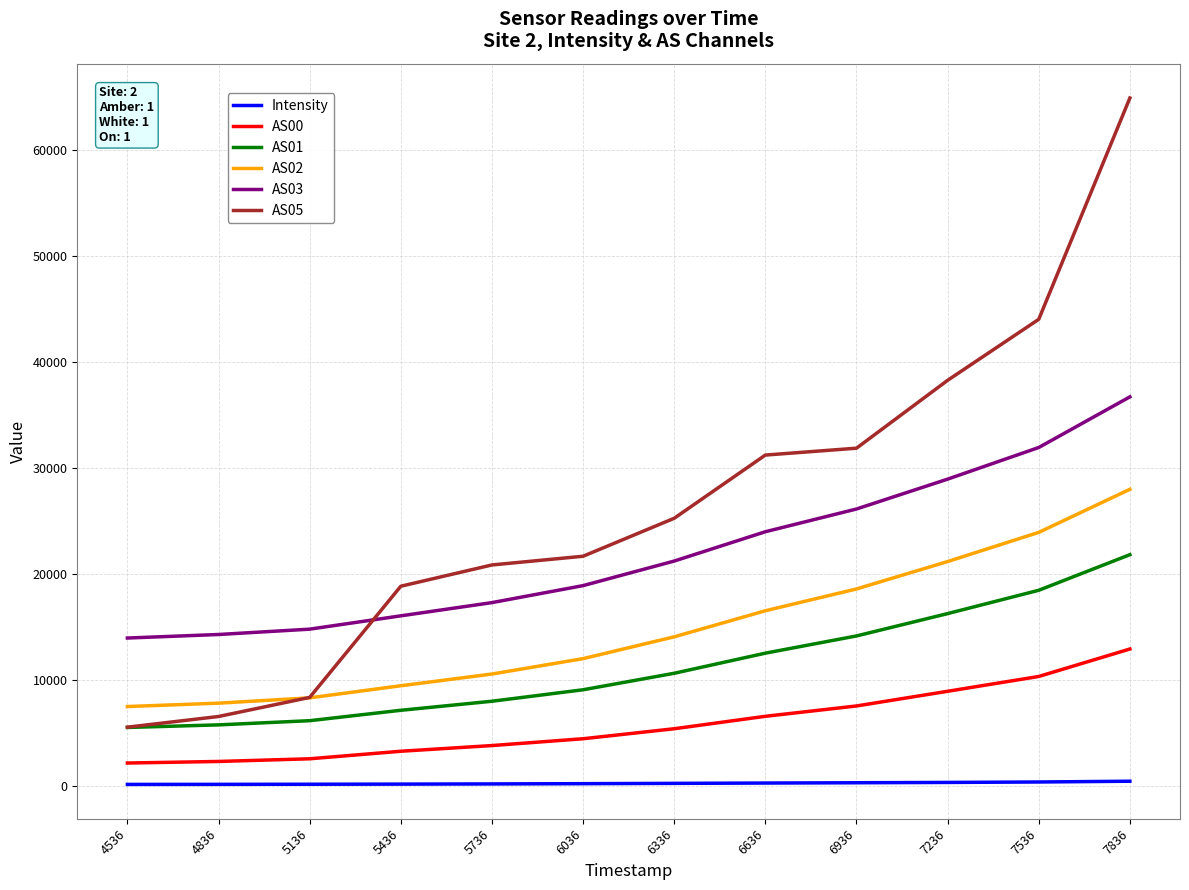

Is it true that AS05 equals 13189.2 at 6936?

False